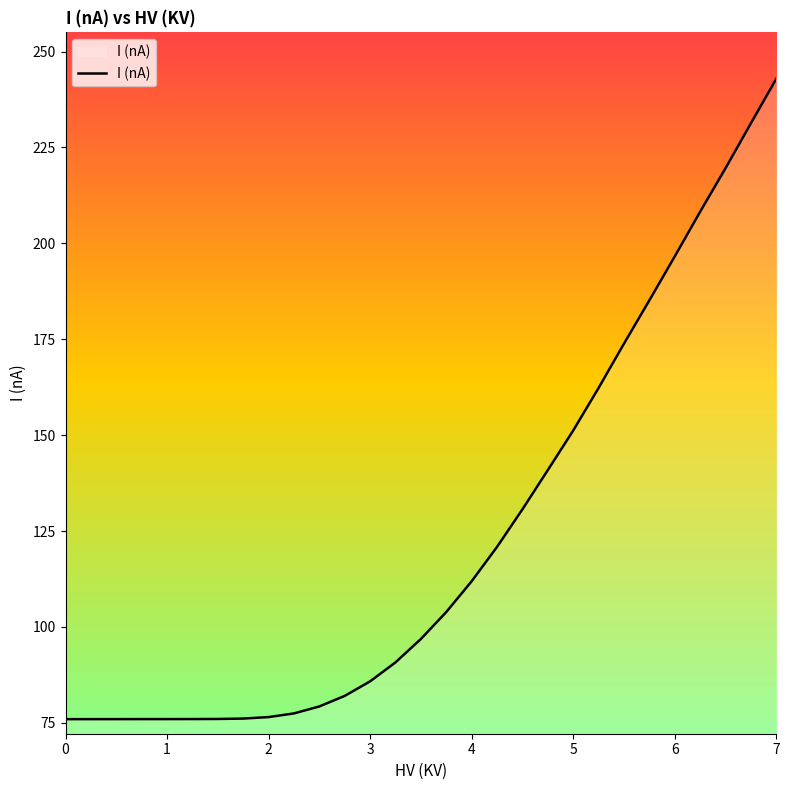

What is the minimum value shown in the chart?

76.0